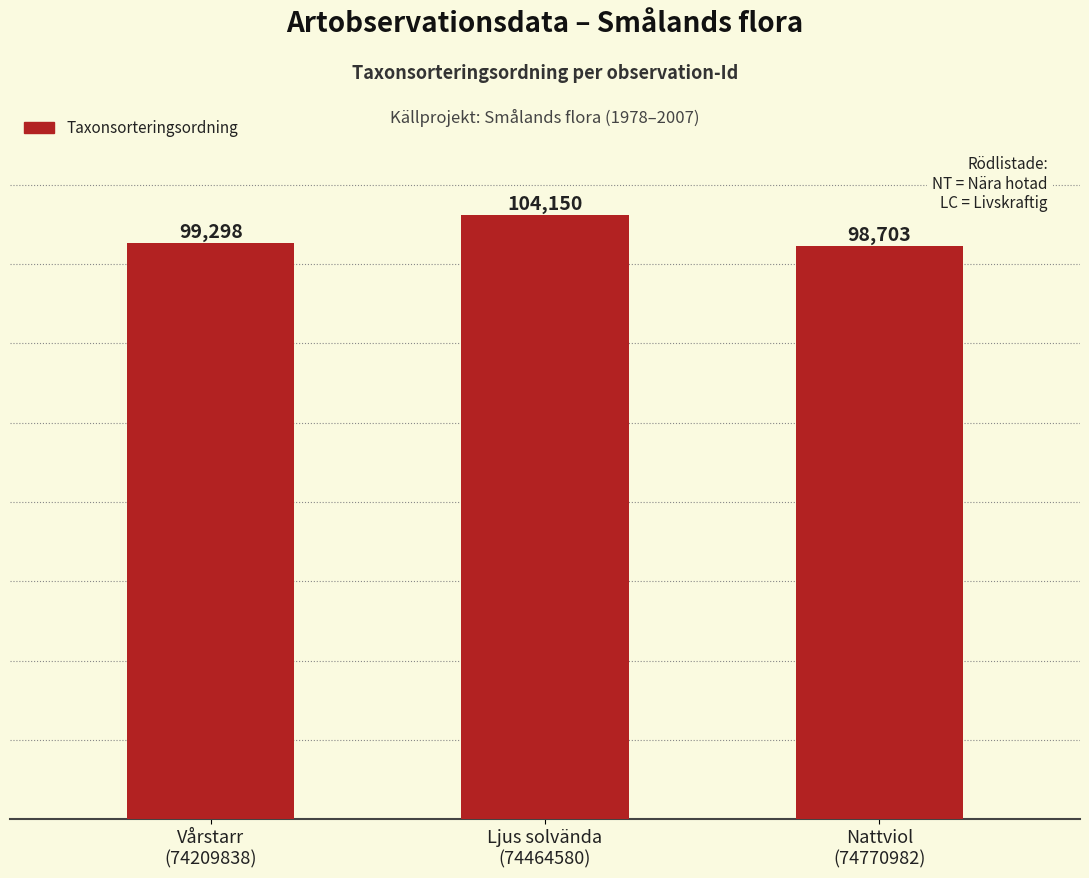

Reading right to left, transcribe all the data shown in this chart.

98703	104150	99298